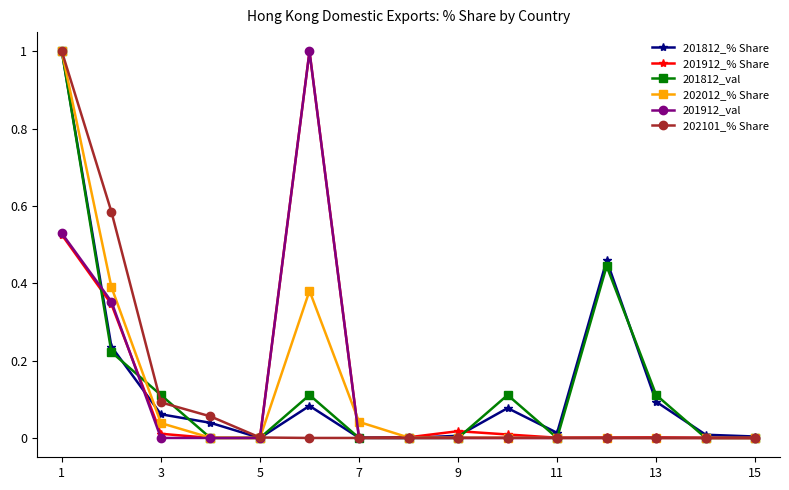

True or false: 201812_val has more than 1 interior local peaks.

True